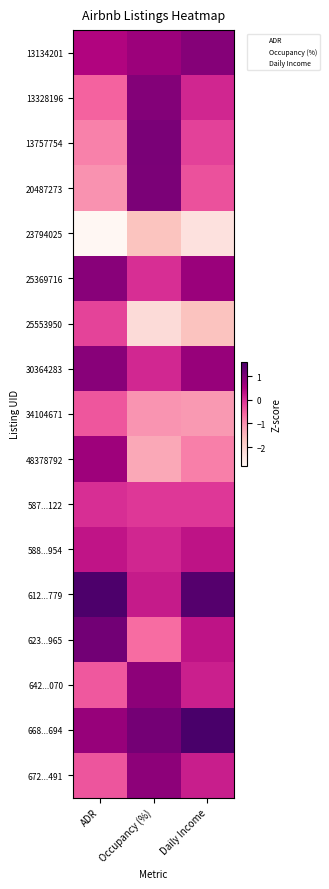

Which series has the largest total across all categories?

668...694